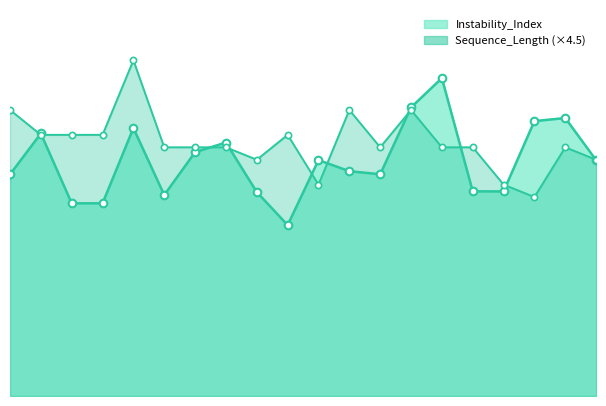

Is the value of Sequence_Length at 20 greater than the value of Instability_Index at 7?

No